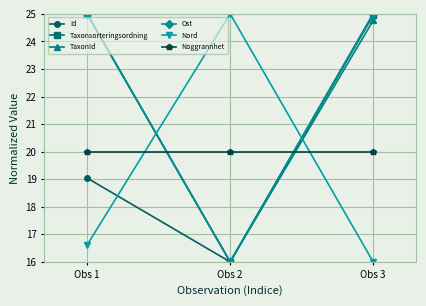

What is the smallest value displayed?

16.0